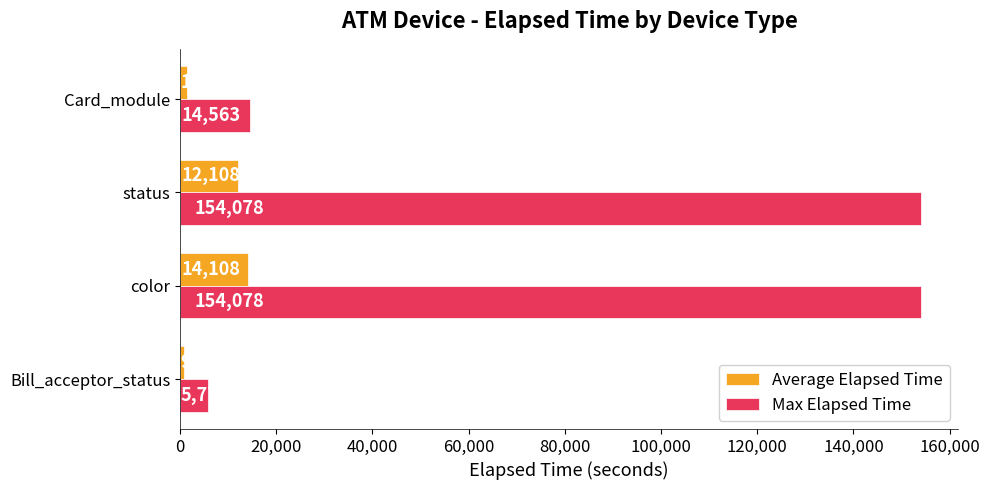

What value does the Max Elapsed Time series have at Card_module?

14563